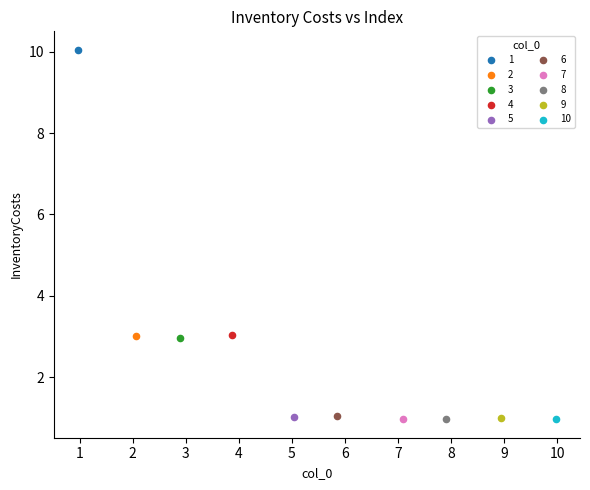

What are all the series names shown in the legend?

1, 2, 3, 4, 5, 6, 7, 8, 9, 10